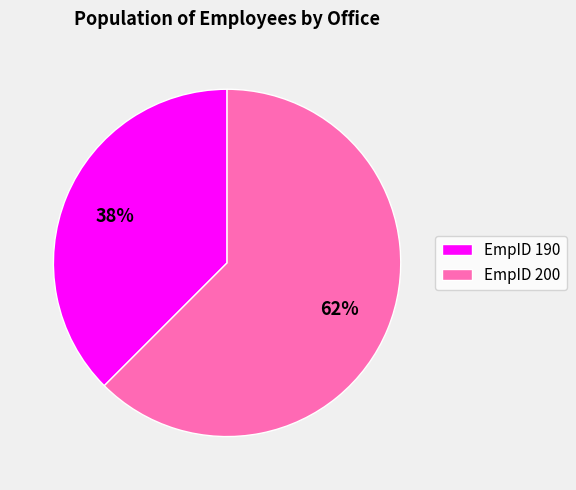

Approximately how many times larger is the value at EmpID 190 compared to EmpID 200?

0.6